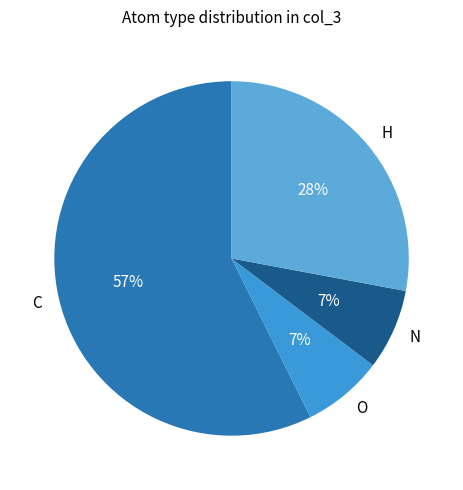

How many slices are in this pie chart?

4